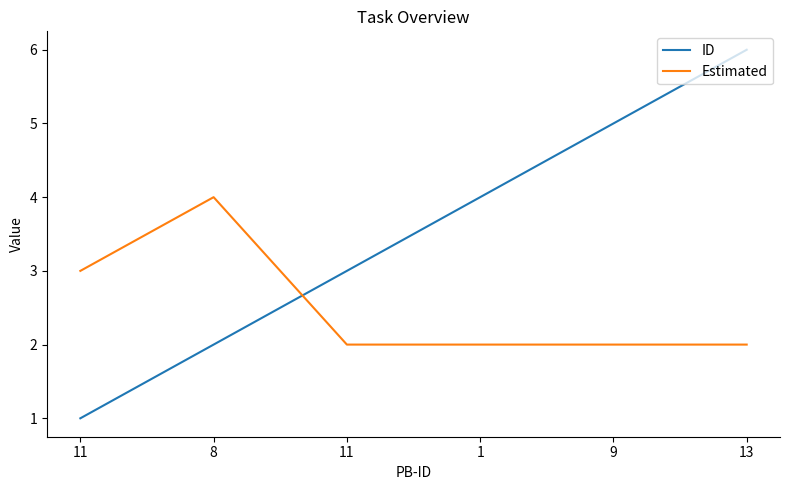

Reading left to right, what are all the values shown in this chart?

ID: 1	2	3	4	5	6
Estimated: 3	4	2	2	2	2